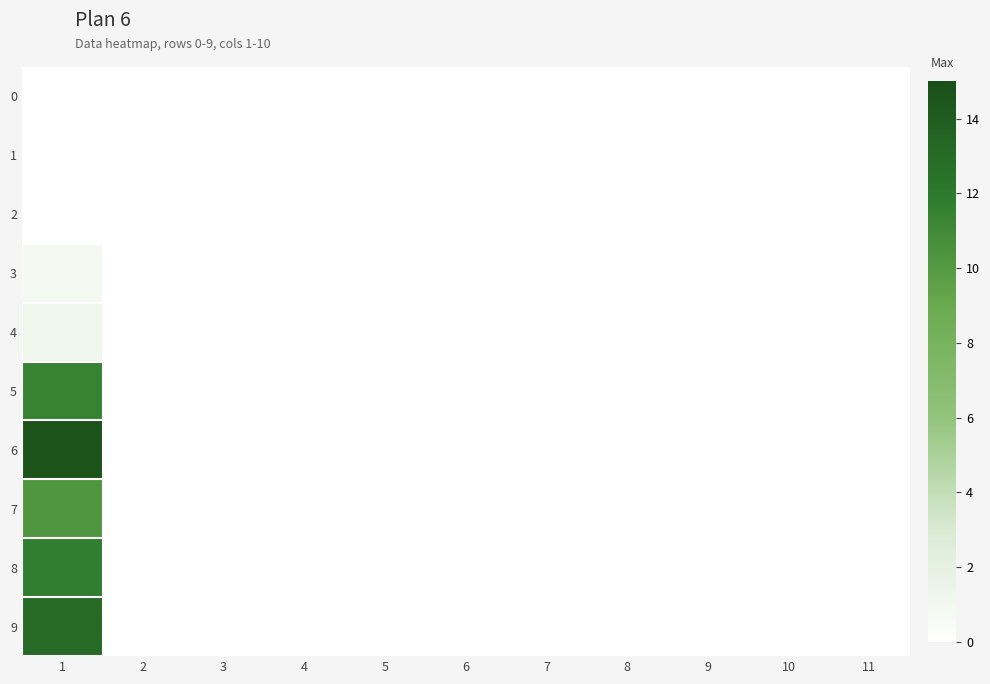

Reading left to right, transcribe all the data shown in this chart.

0: 1=0.0	2=0.0	3=0.0	4=0.0	5=0.0	6=0.0	7=0.0	8=0.0	9=0.0	10=0.0	11=0.0
1: 1=0.0	2=0.0	3=0.0	4=0.0	5=0.0	6=0.0	7=0.0	8=0.0	9=0.0	10=0.0	11=0.0
2: 1=0.0	2=0.0	3=0.0	4=0.0	5=0.0	6=0.0	7=0.0	8=0.0	9=0.0	10=0.0	11=0.0
3: 1=0.8	2=0.0	3=0.0	4=0.0	5=0.0	6=0.0	7=0.0	8=0.0	9=0.0	10=0.0	11=0.0
4: 1=1.3	2=0.0	3=0.0	4=0.0	5=0.0	6=0.0	7=0.0	8=0.0	9=0.0	10=0.0	11=0.0
5: 1=11.4	2=0.0	3=0.0	4=0.0	5=0.0	6=0.0	7=0.0	8=0.0	9=0.0	10=0.0	11=0.0
6: 1=14.7	2=0.0	3=0.0	4=0.0	5=0.0	6=0.0	7=0.0	8=0.0	9=0.0	10=0.0	11=0.0
7: 1=10.2	2=0.0	3=0.0	4=0.0	5=0.0	6=0.0	7=0.0	8=0.0	9=0.0	10=0.0	11=0.0
8: 1=11.7	2=0.0	3=0.0	4=0.0	5=0.0	6=0.0	7=0.0	8=0.0	9=0.0	10=0.0	11=0.0
9: 1=13.0	2=0.0	3=0.0	4=0.0	5=0.0	6=0.0	7=0.0	8=0.0	9=0.0	10=0.0	11=0.0